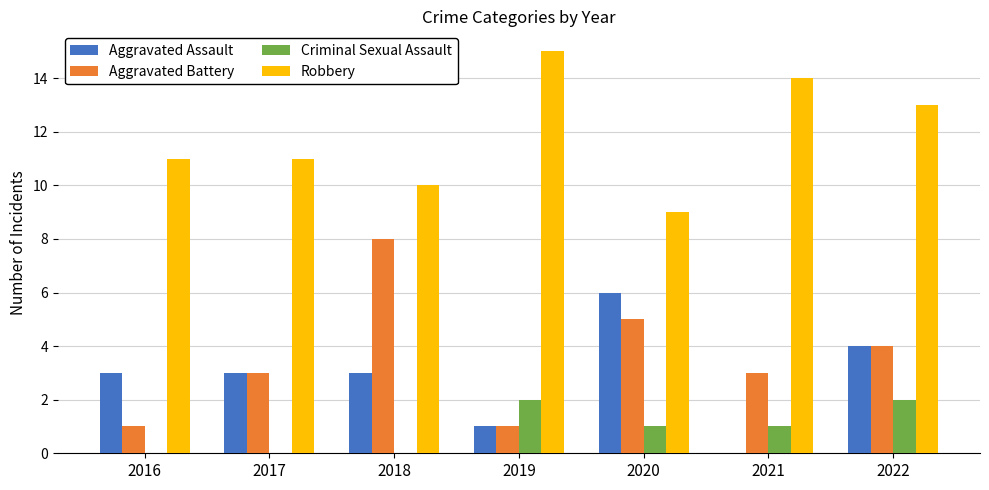

What is the maximum value for Aggravated Battery?

8